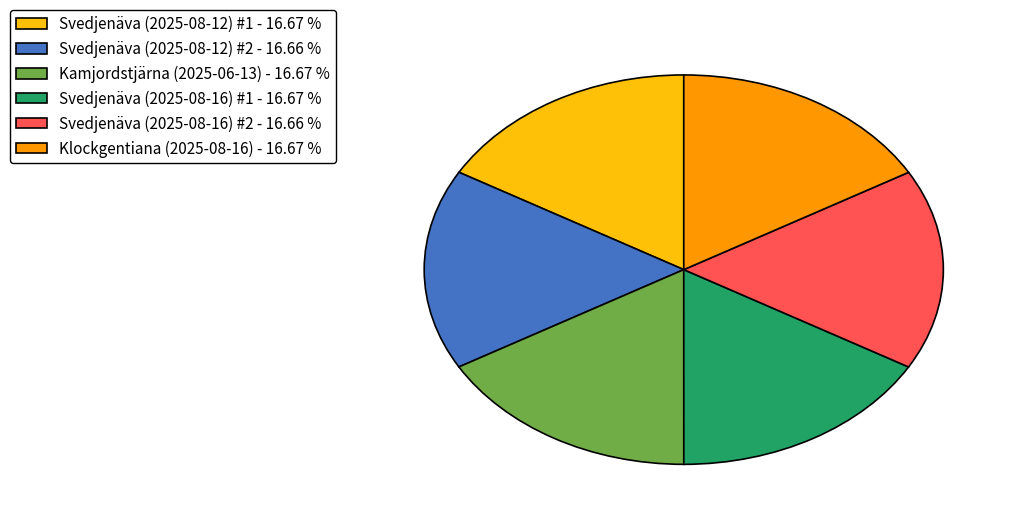

Is Kamjordstjärna (2025-06-13) - 16.67 % the majority of the pie?

No